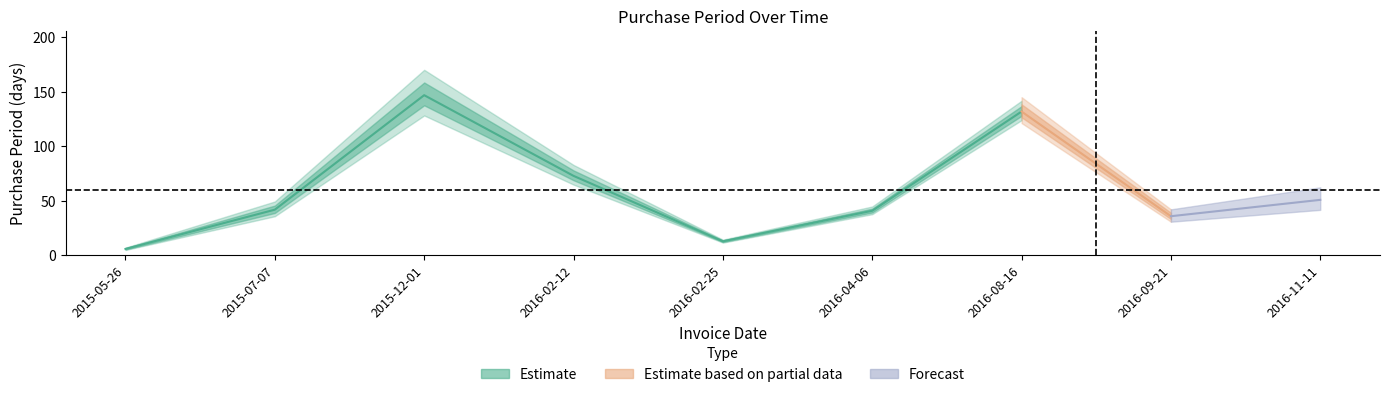

What is the sum of all values?

541